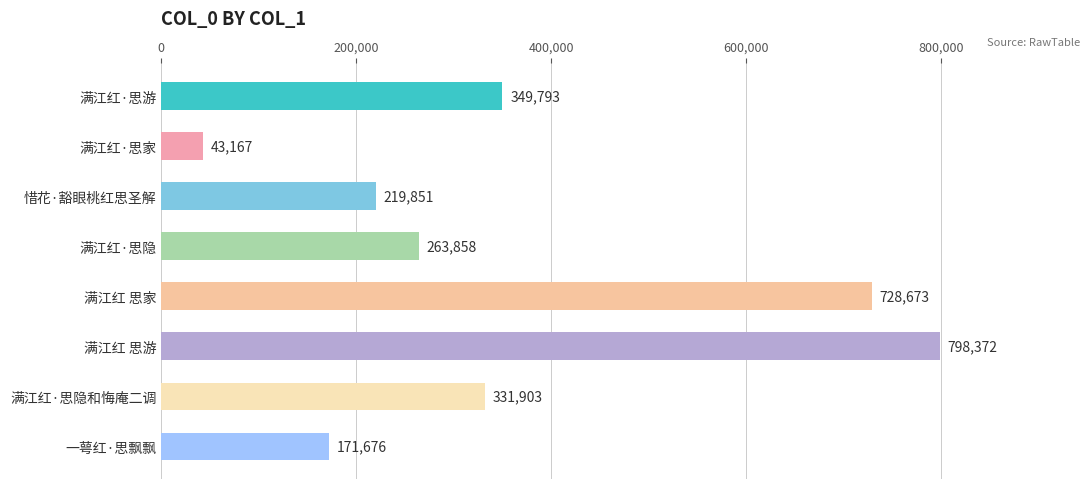

What is the change in value from 满江红 思家 to 一萼红·思飘飘?

-556997